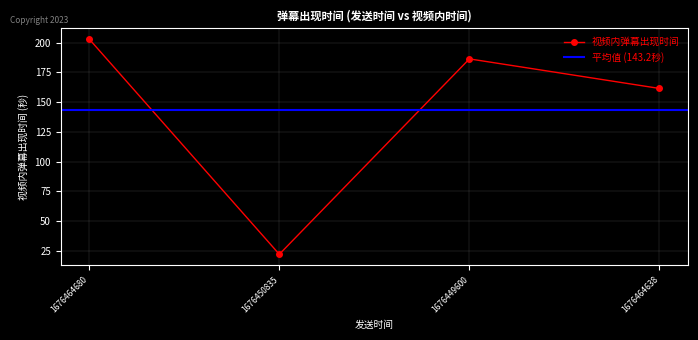

What is the change in value from 1676464680 to 1676449600?

-16.6